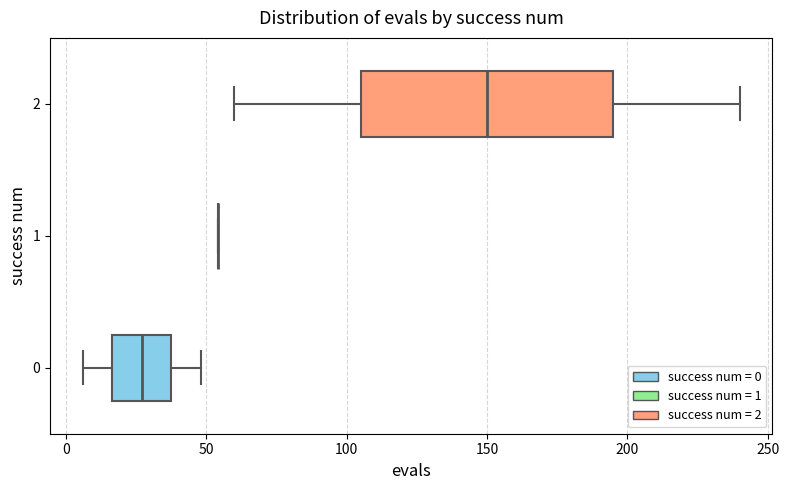

Comparing the boxes themselves (not the whiskers), which one is the widest?

2